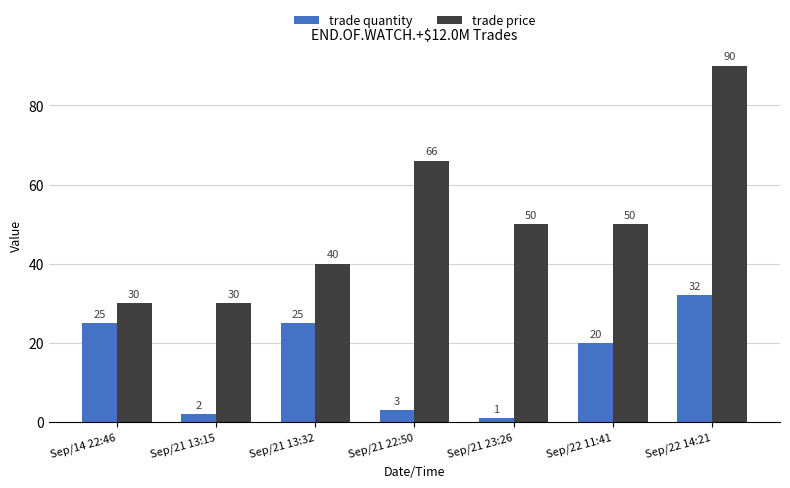

What is the sum of all trade quantity values?

108